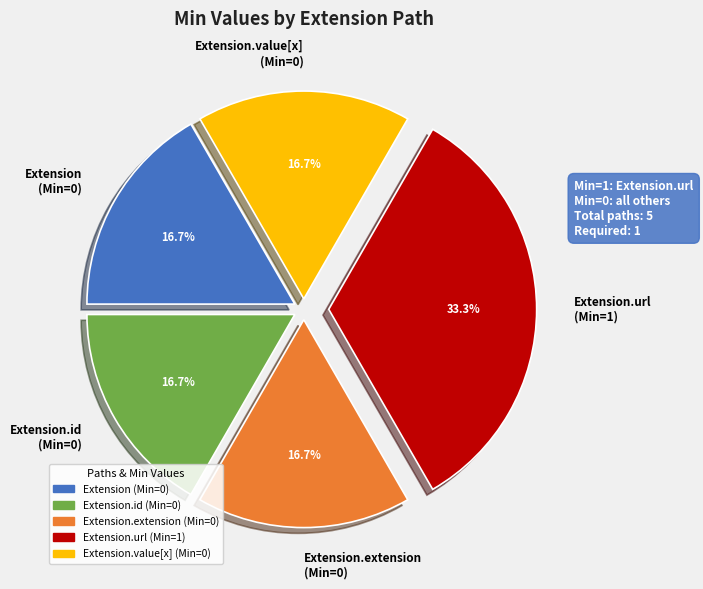

How many segments does this pie chart have?

5